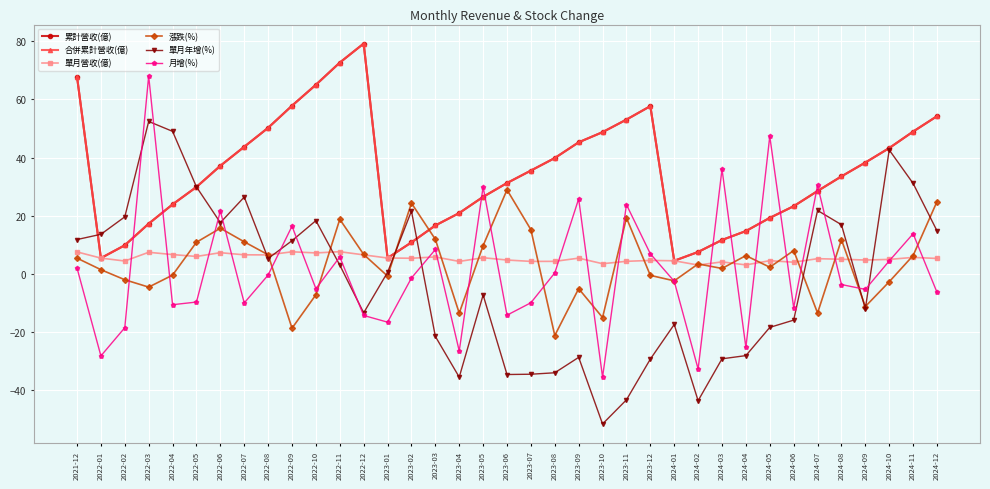

What position from the left is 2022-02?

3